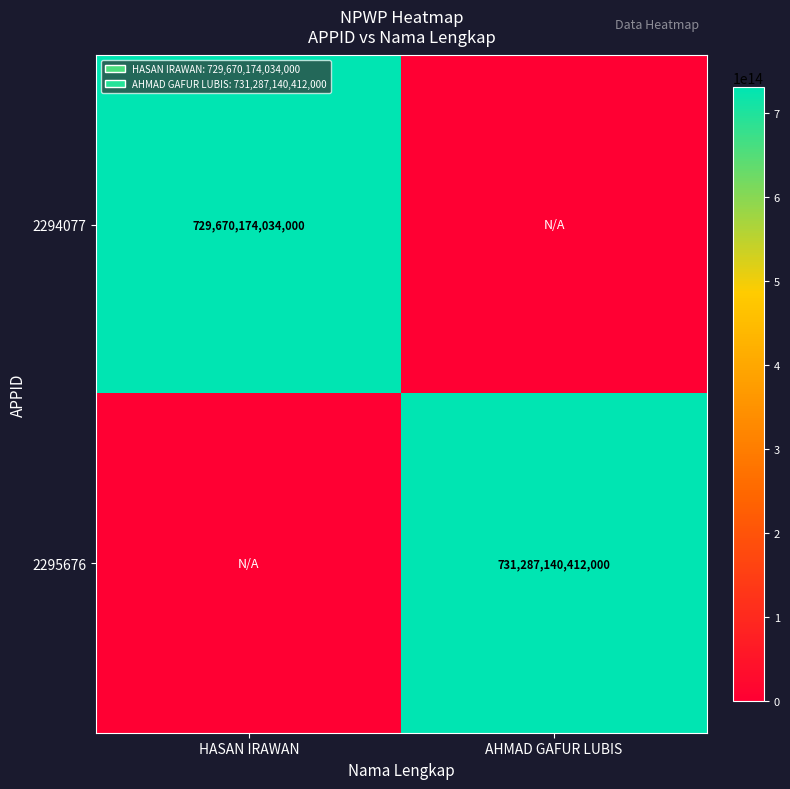

True or false: 2294077 has a value of 729670174034000 at HASAN IRAWAN.

True